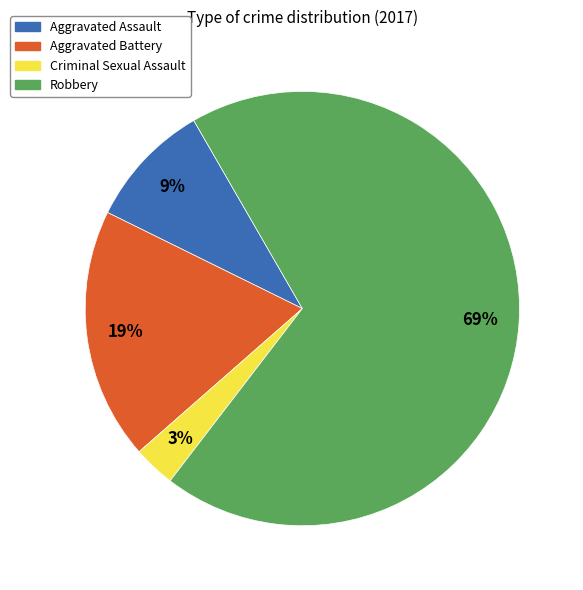

Which has a higher value, Aggravated Assault or Criminal Sexual Assault?

Aggravated Assault